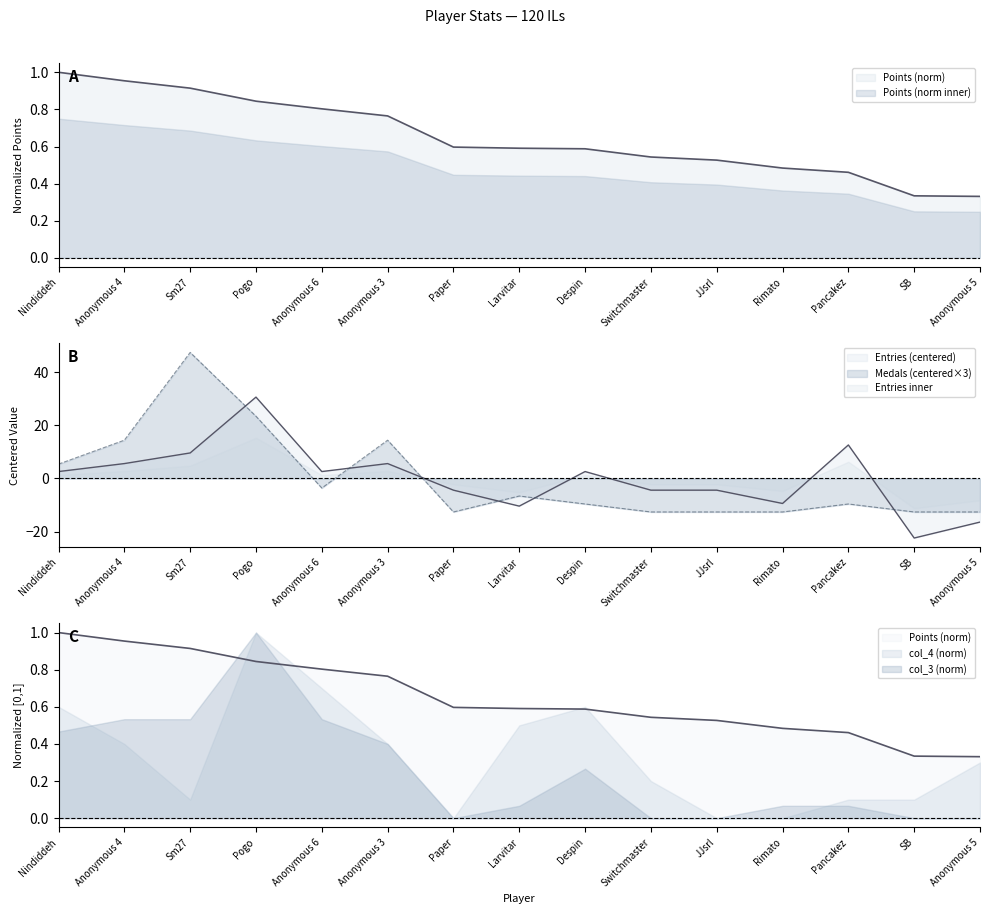

The value of Points at SB is 0.1. True or false?

False